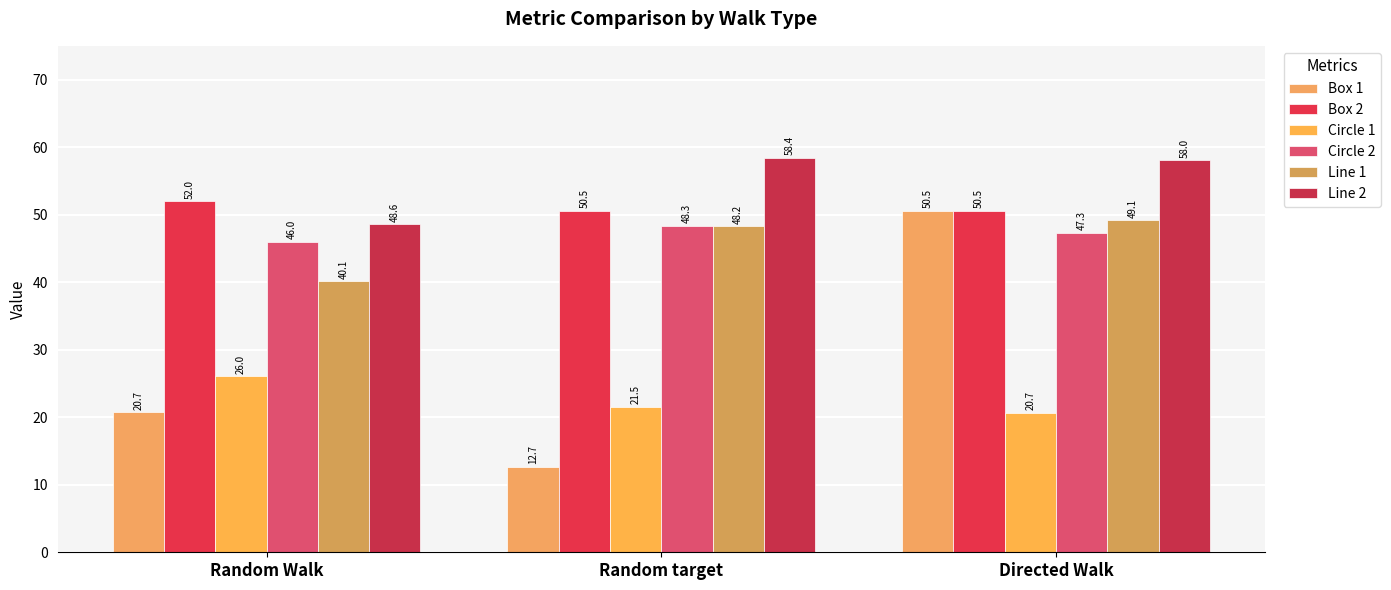

How many groups of bars are there?

3